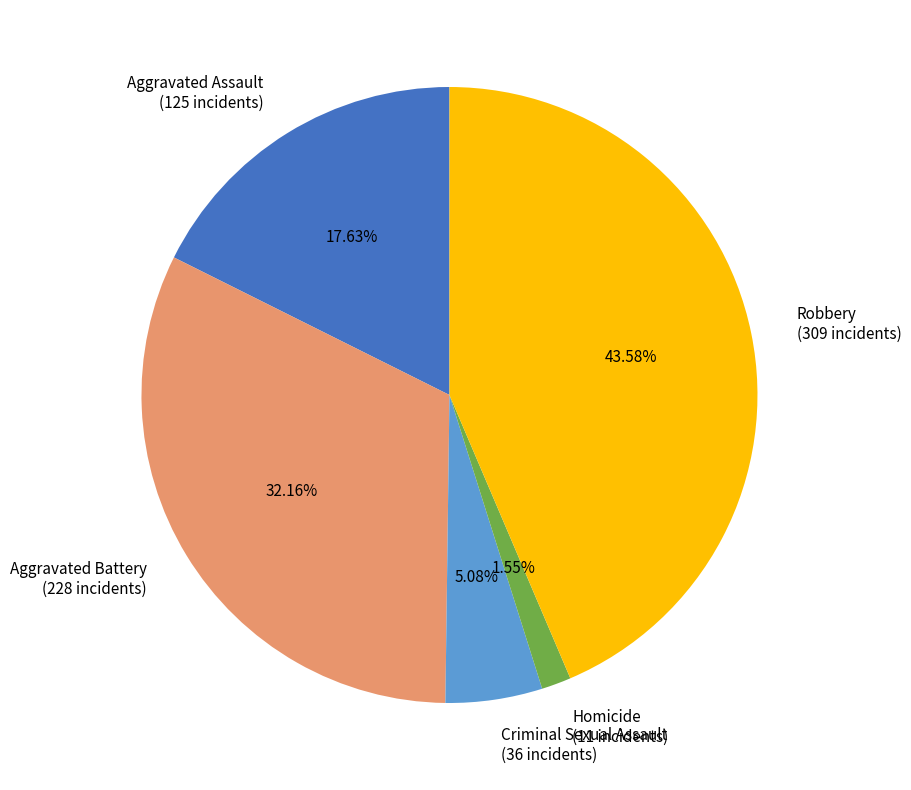

Combined, do Criminal Sexual Assault and Robbery account for over 50%?

No